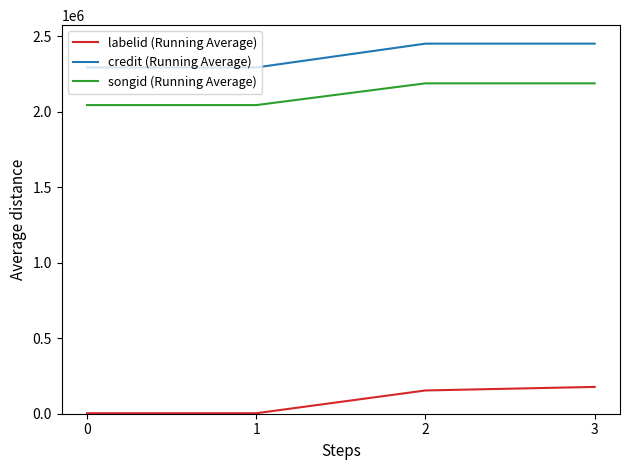

True or false: songid (Running Average) and labelid (Running Average) cross at least once.

False